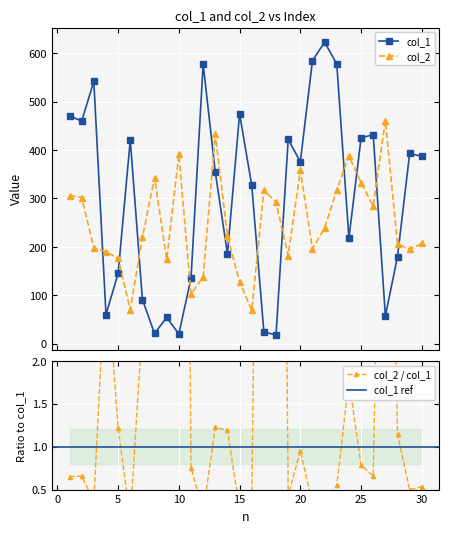

What is the highest value of the col_1 series?

623